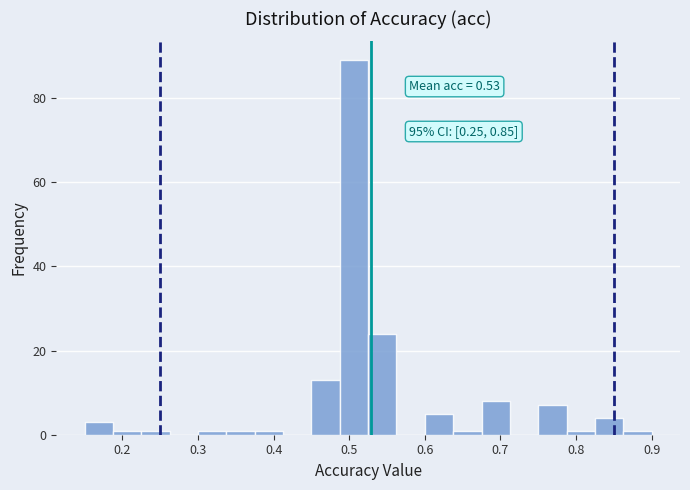

Read against the x-axis, roughly where is the centre of the tallest bar?

0.51